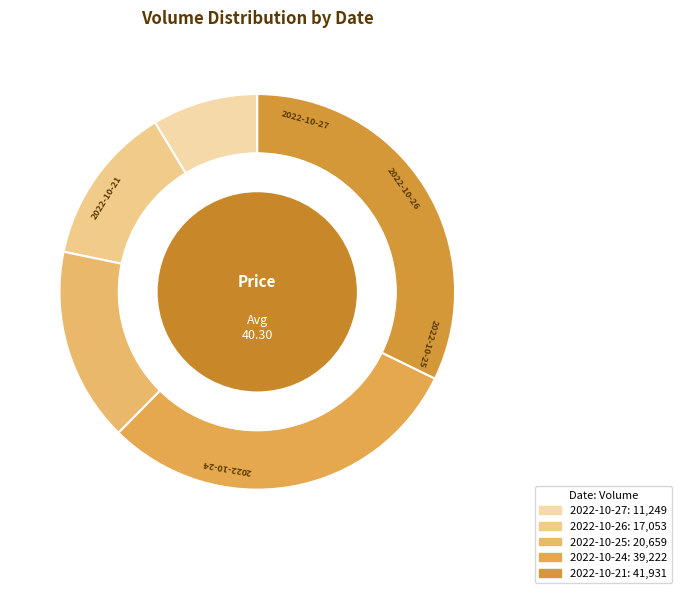

Does 2022-10-21 account for over 50% of the chart?

No